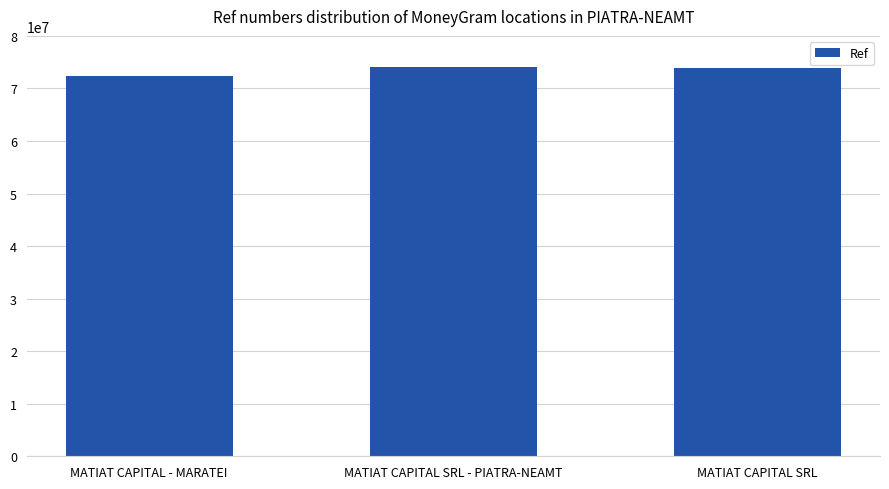

Count the number of data series in this chart.

1